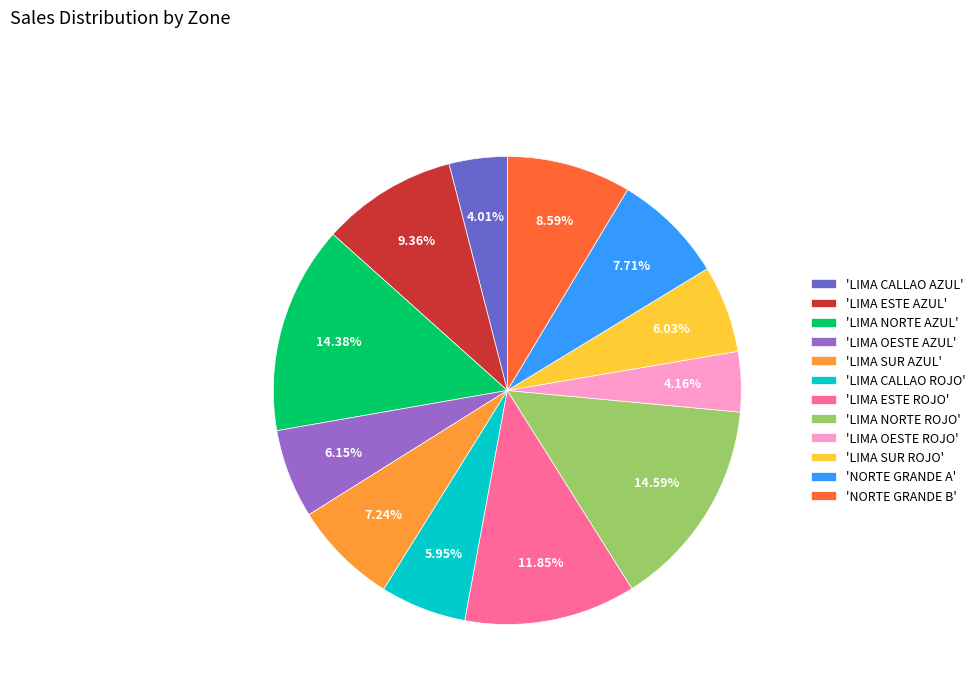

Do 'NORTE GRANDE B' and 'LIMA CALLAO AZUL' together represent more than half of the pie?

No